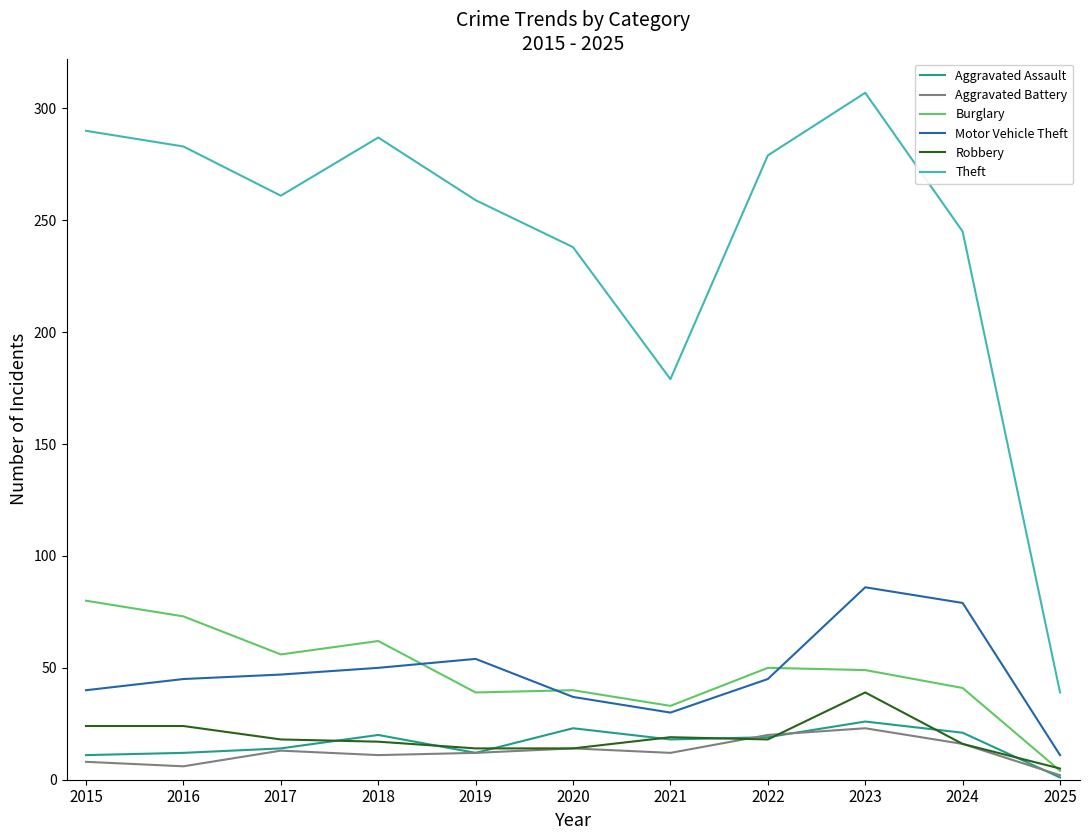

Is it true that Theft equals 384 at 2019?

False